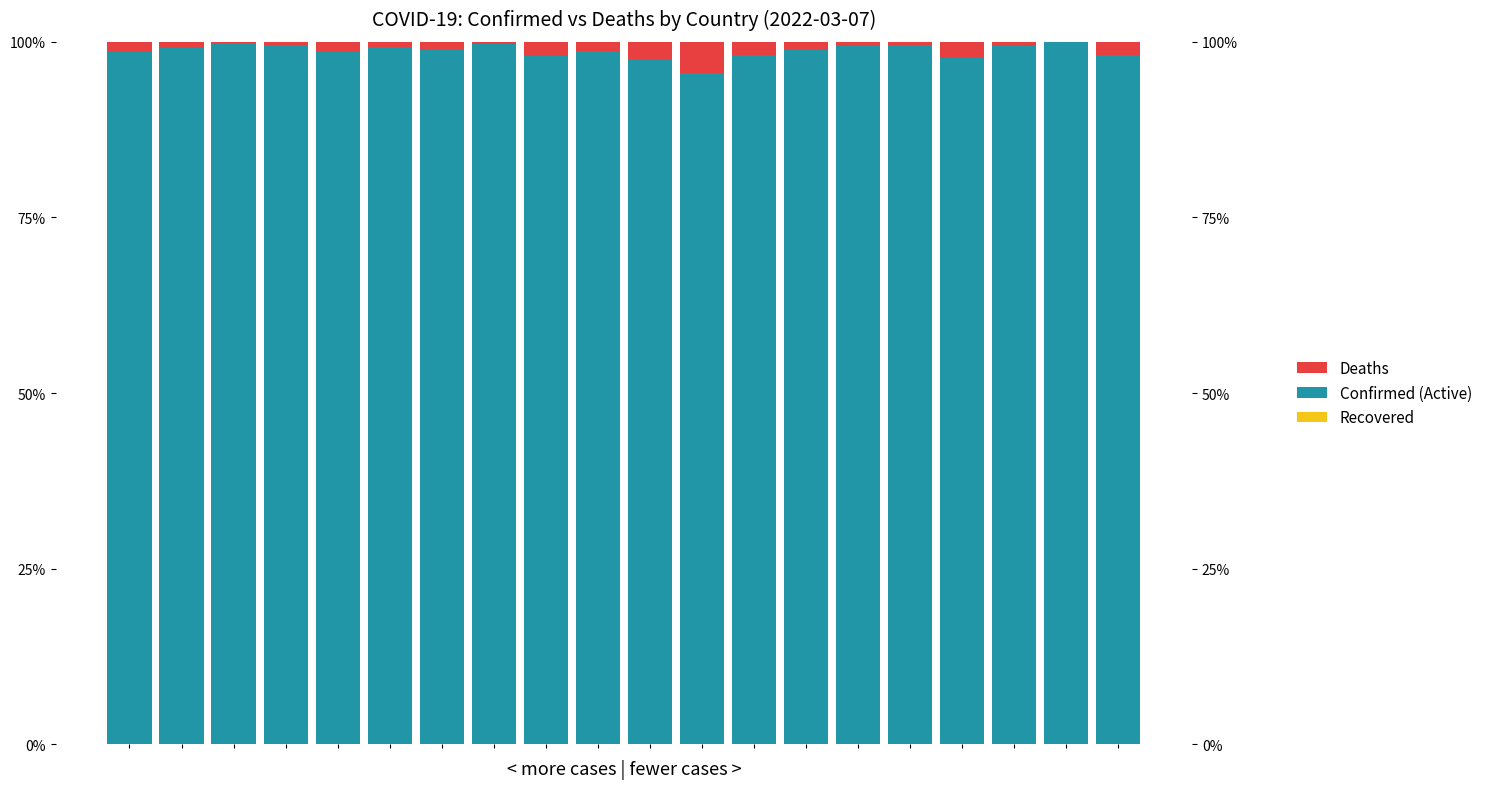

Where is Confirmed (Active) nearest to the value 97?

10